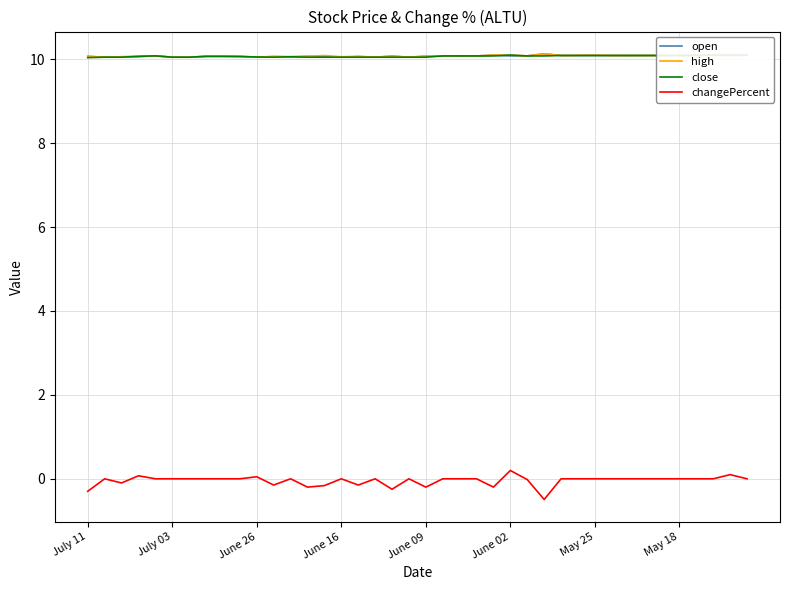

At which label is close closest to 10?

July 11